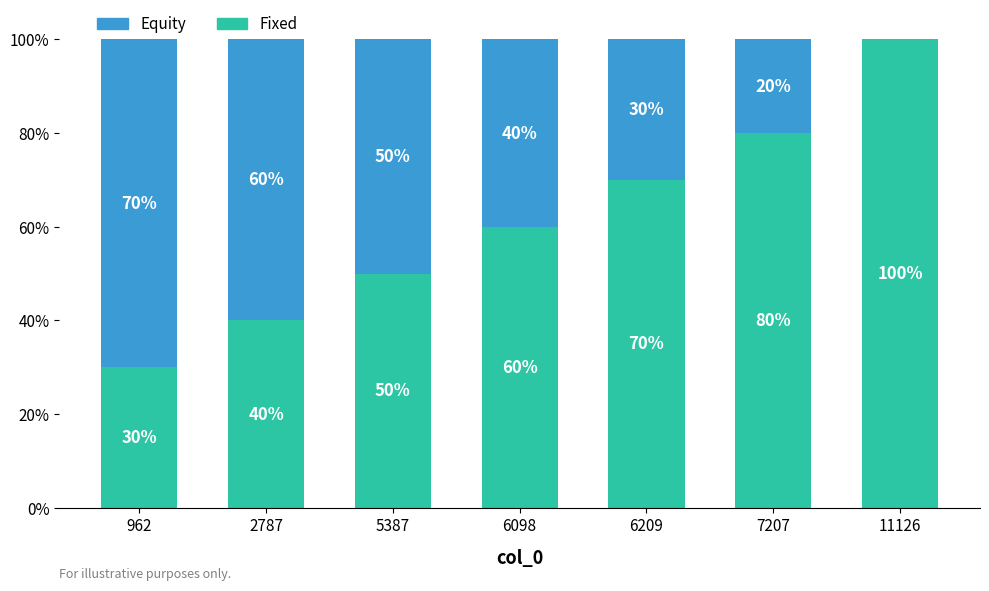

How many series are shown in this chart?

2